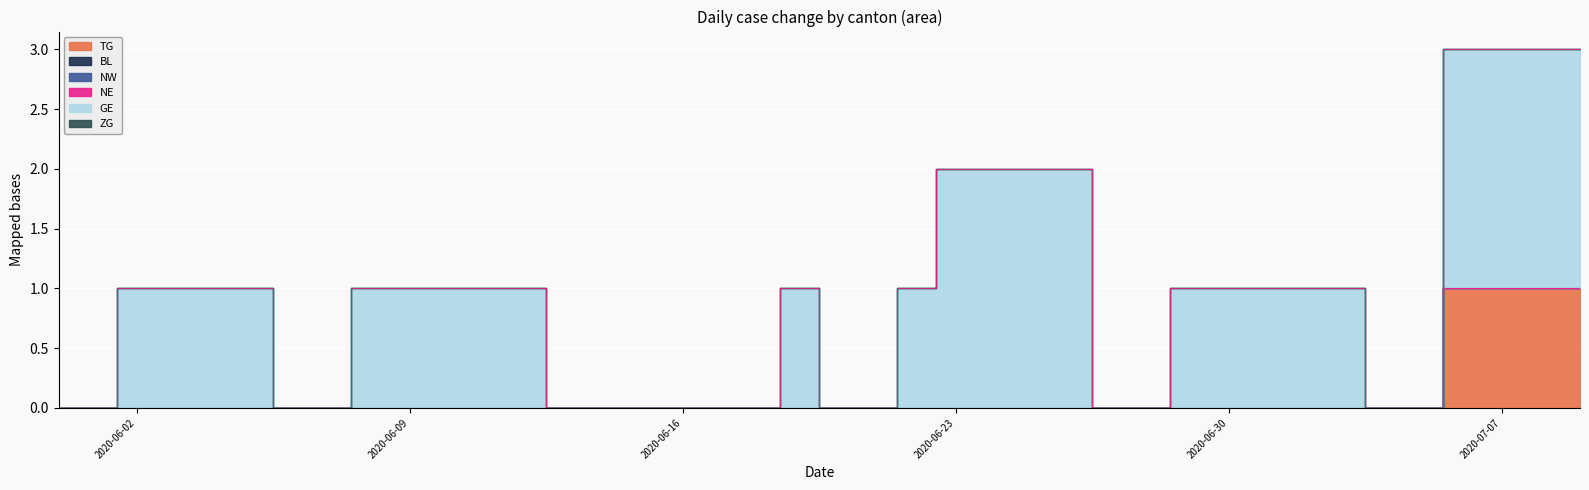

At which category is the sum across all series the highest?

2020-07-06